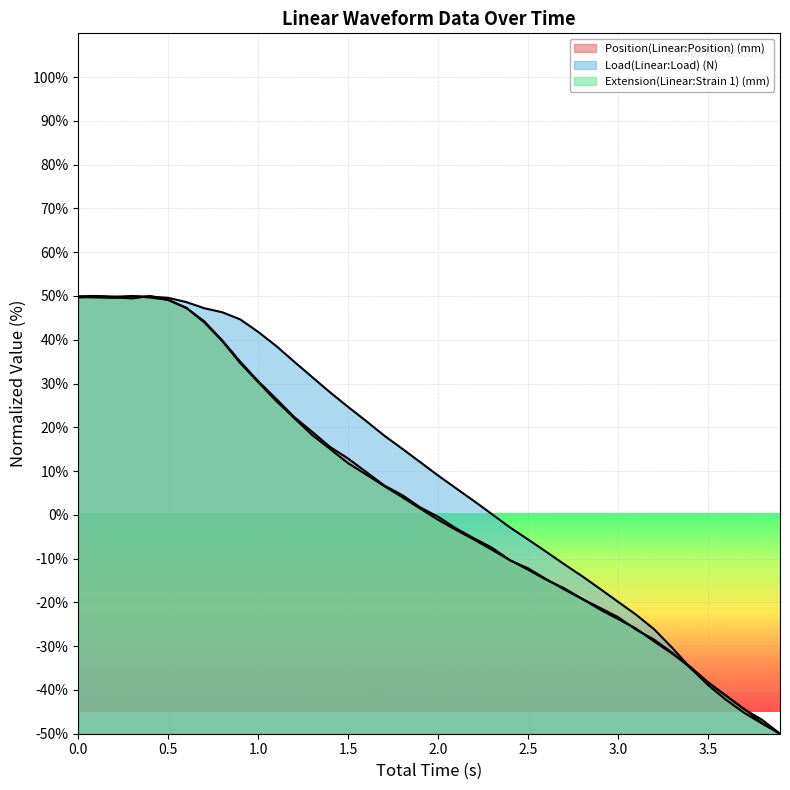

What is the spread (max minus min) of values at 0.5?

0.5